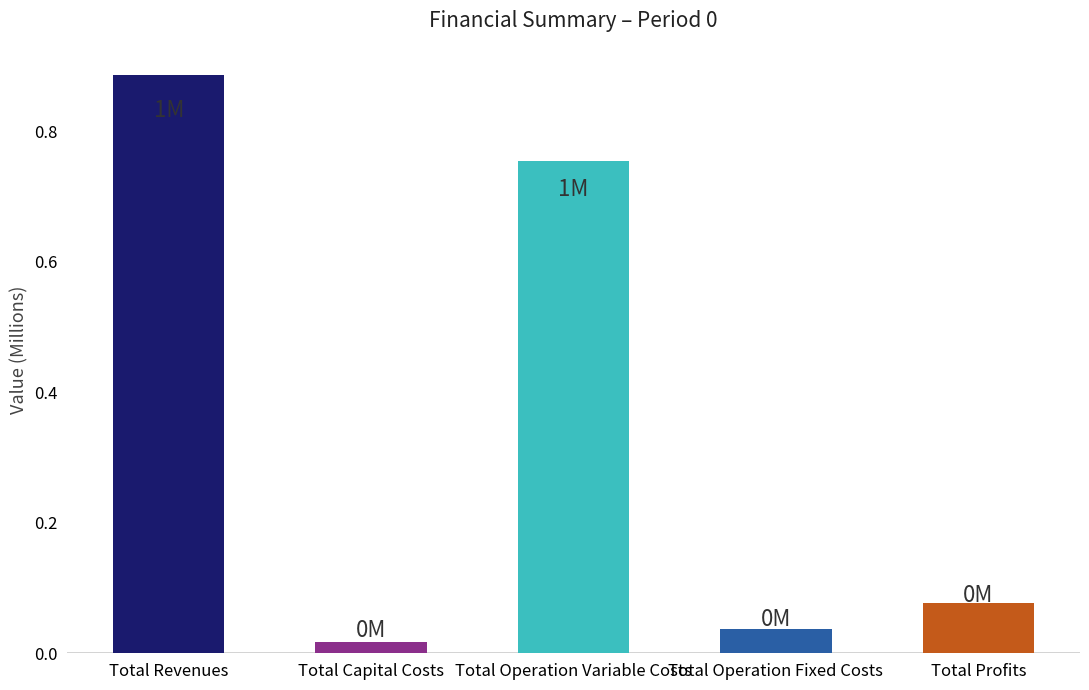

Is it true that the value at Total Operation Variable Costs is 0.2?

False